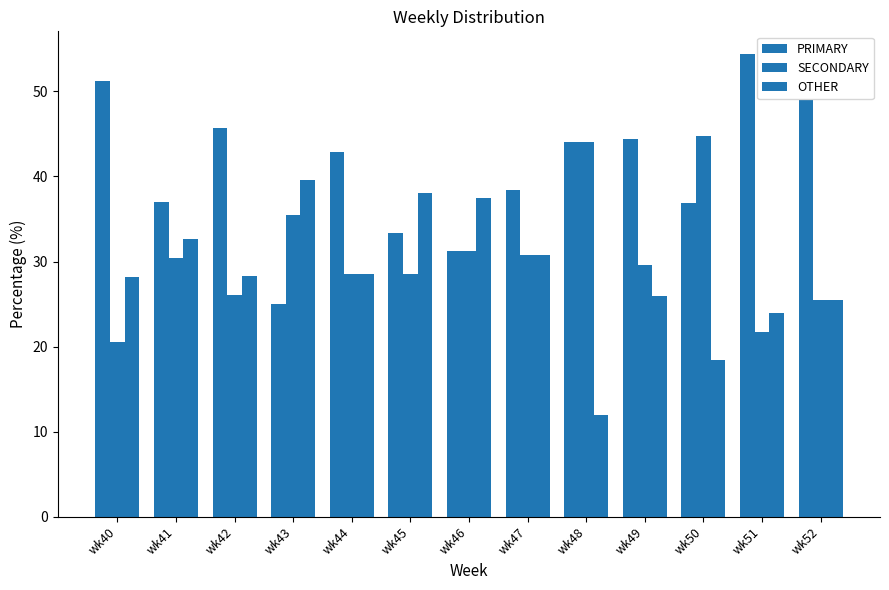

What is the difference between the maximum and minimum values in the SECONDARY series?

24.2